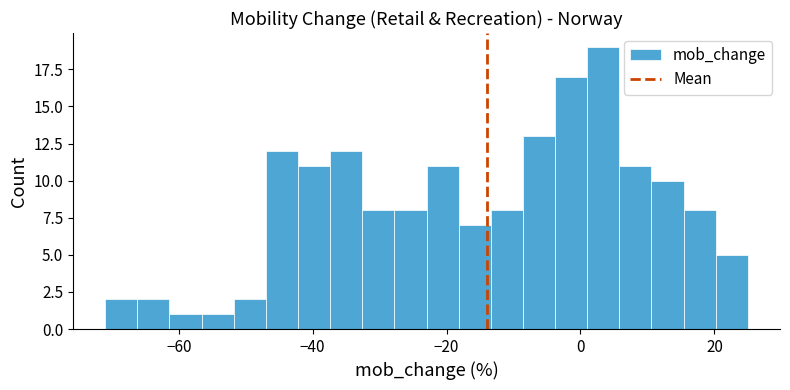

Read against the x-axis, roughly where is the centre of the tallest bar?

4